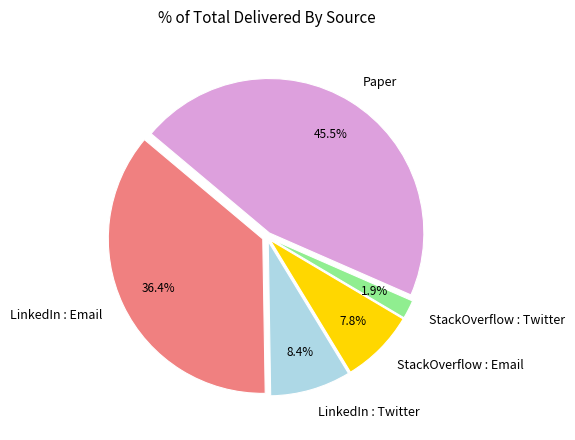

What percentage is the StackOverflow : Twitter slice, to the nearest percent?

2%